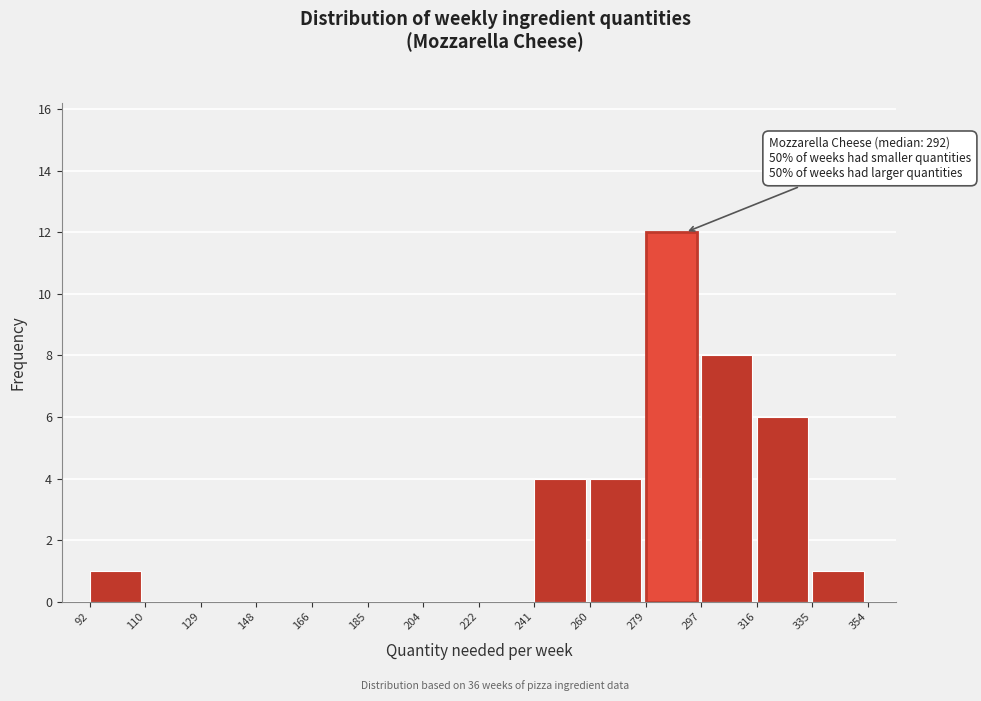

Over which range of the x-axis is the bar tallest?

279 to 297